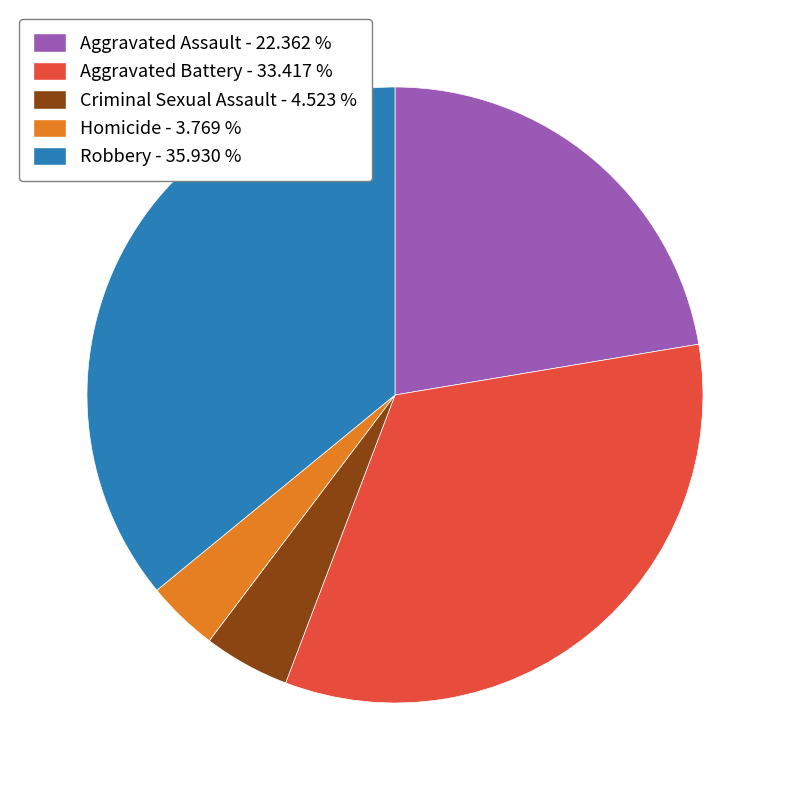

How many slices are in this pie chart?

5